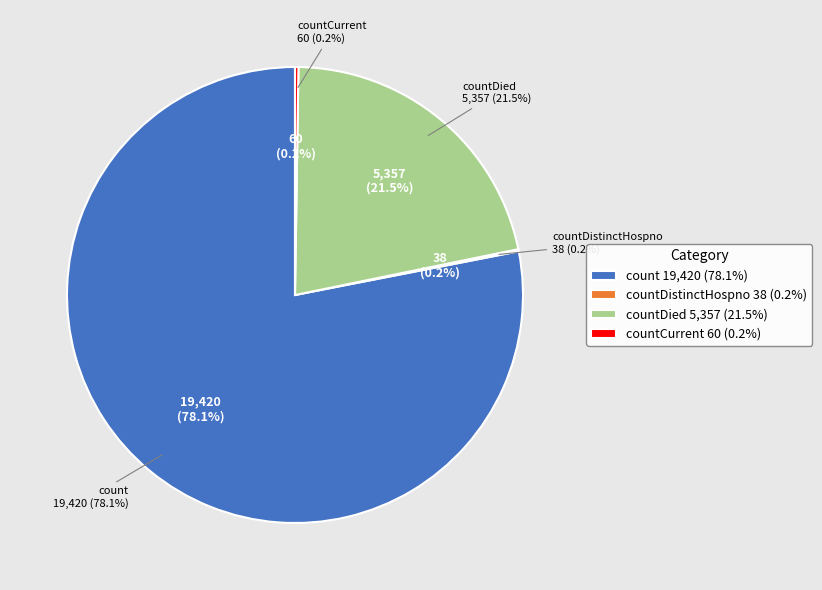

What is the change in value from countDistinctHospno to countDied?

+5319